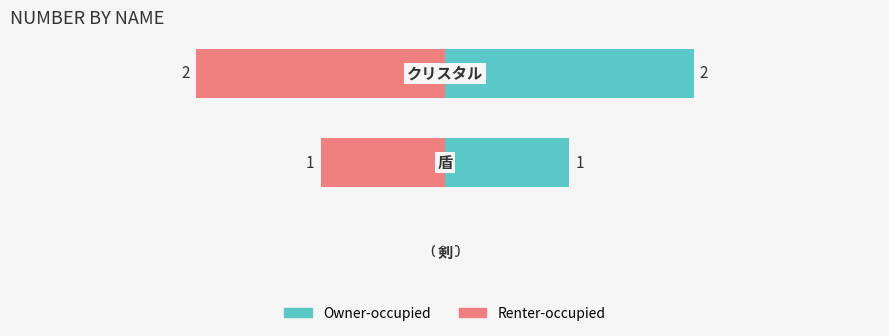

True or false: Owner-occupied has a value of 2 at 2.

True